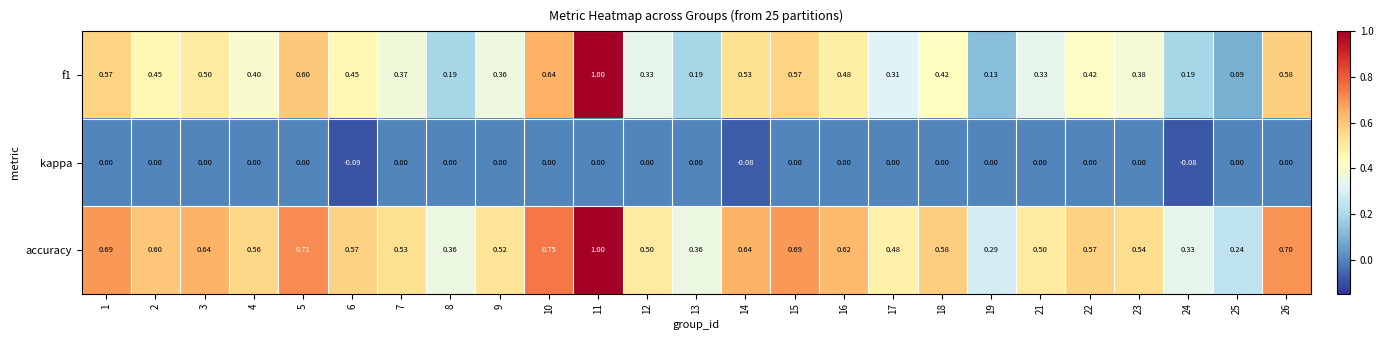

Which series has the largest total across all categories?

accuracy